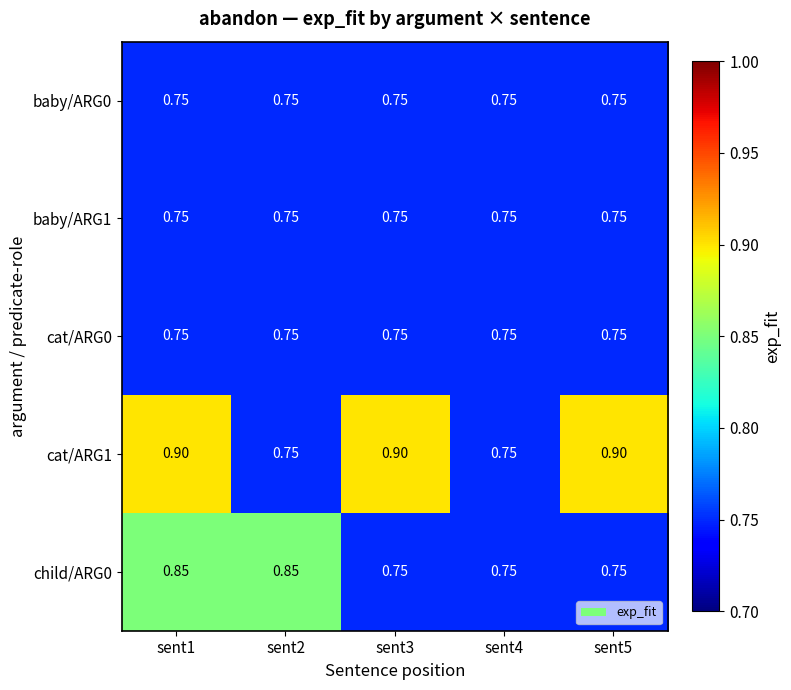

Which series has the largest total across all categories?

cat/ARG1